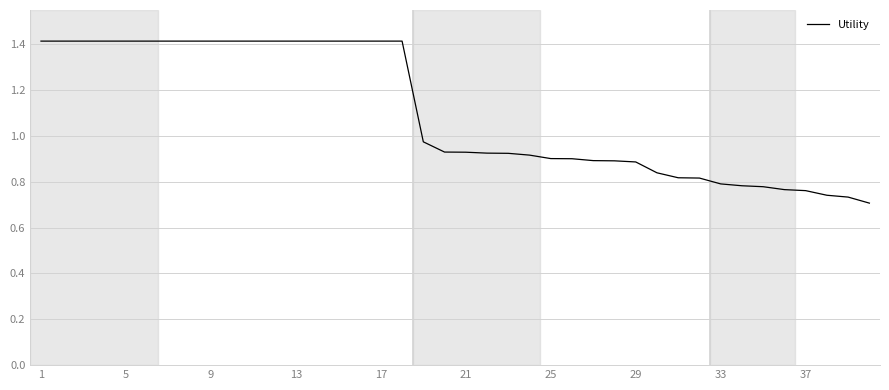

What is the greatest value displayed?

1.4